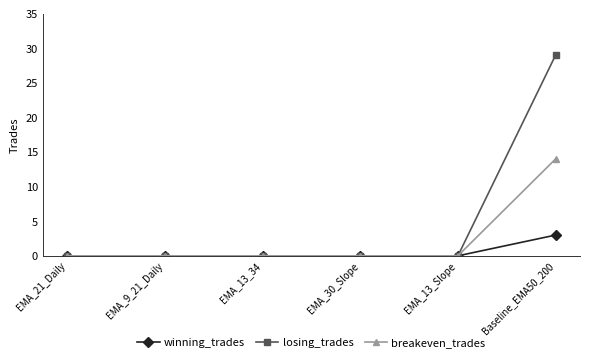

What are all the series names shown in the legend?

winning_trades, losing_trades, breakeven_trades